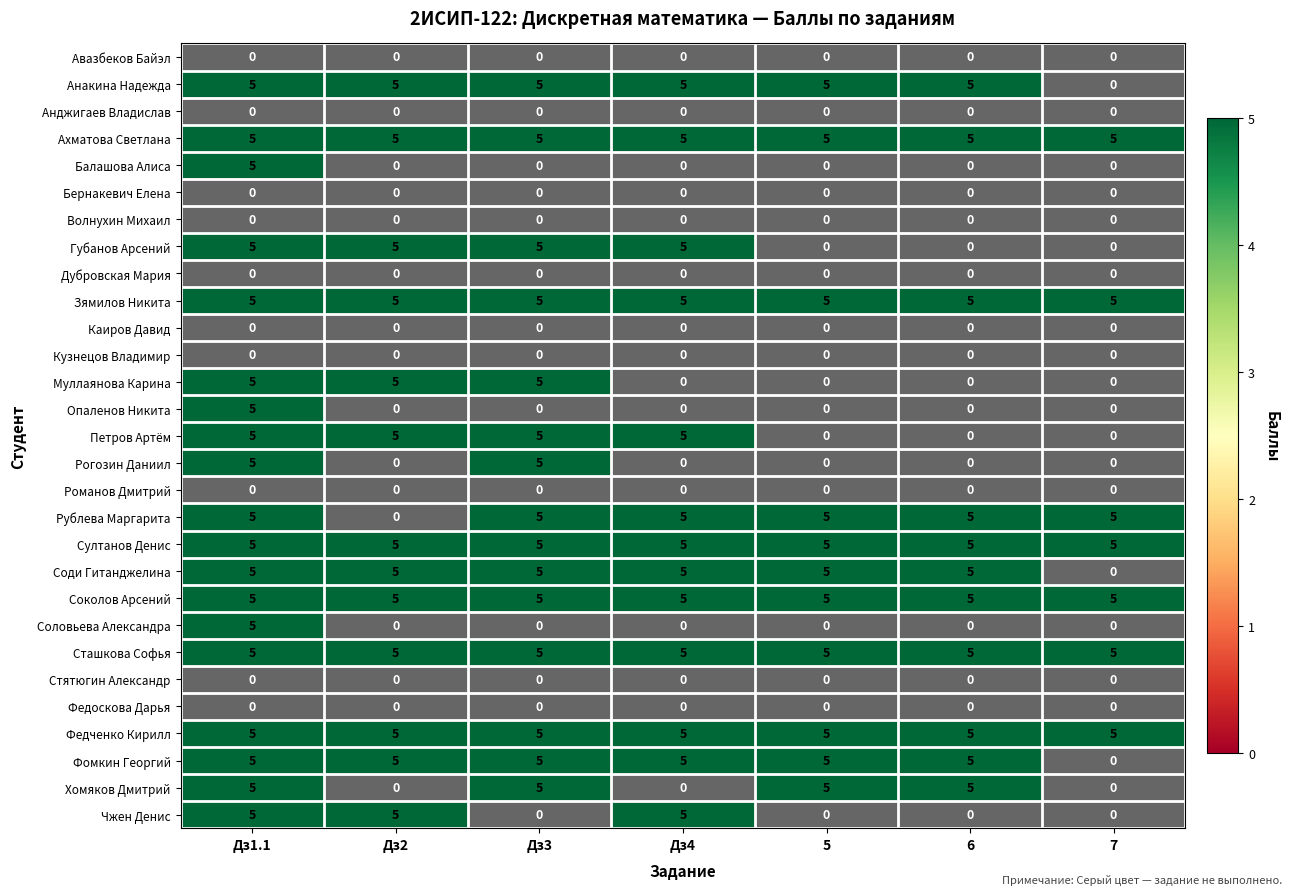

What is the maximum value shown in the chart?

5